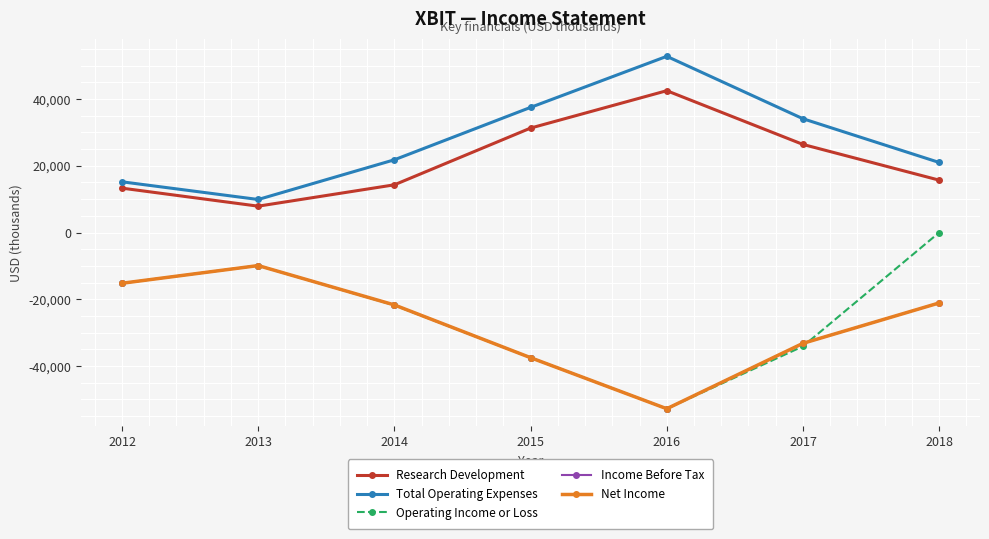

Is this an area chart (filled region under the line)?

No